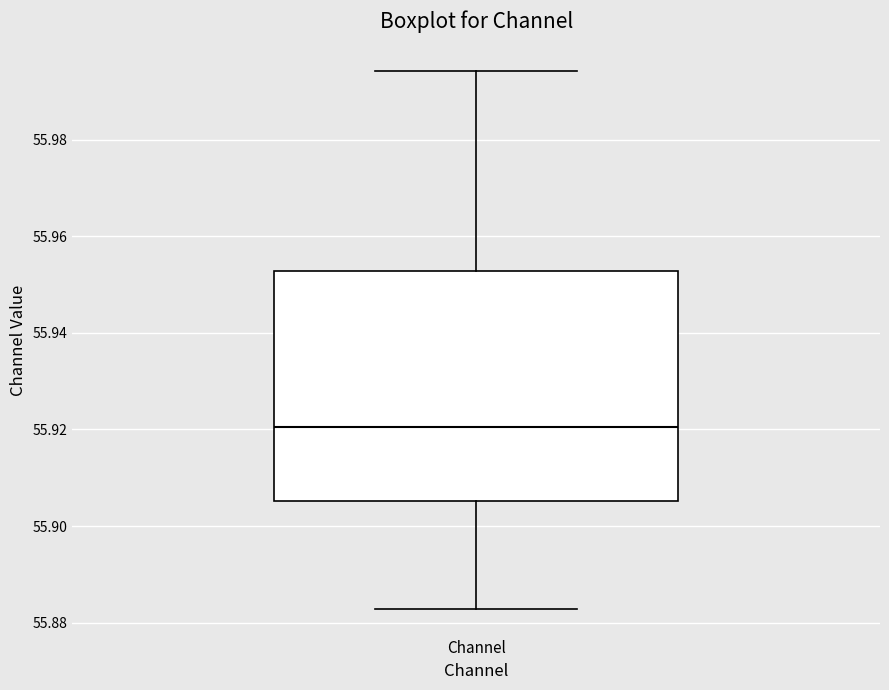

Where does the upper whisker of the box for Channel end on the y-axis? The values are not printed on the chart, so give them approximately, as read against the axis.

55.994